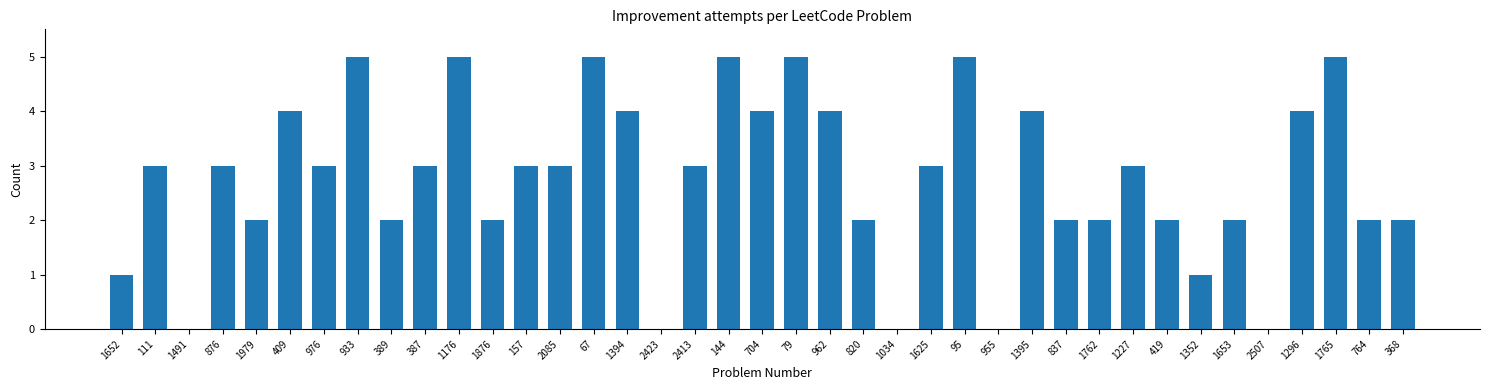

What is the greatest value displayed?

5